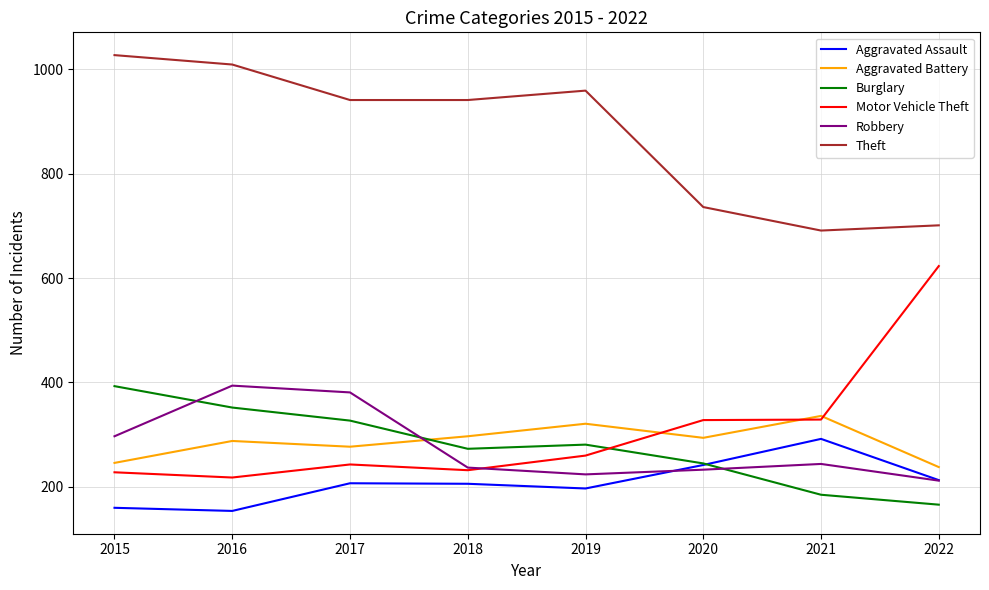

How many lines are shown in the chart?

6